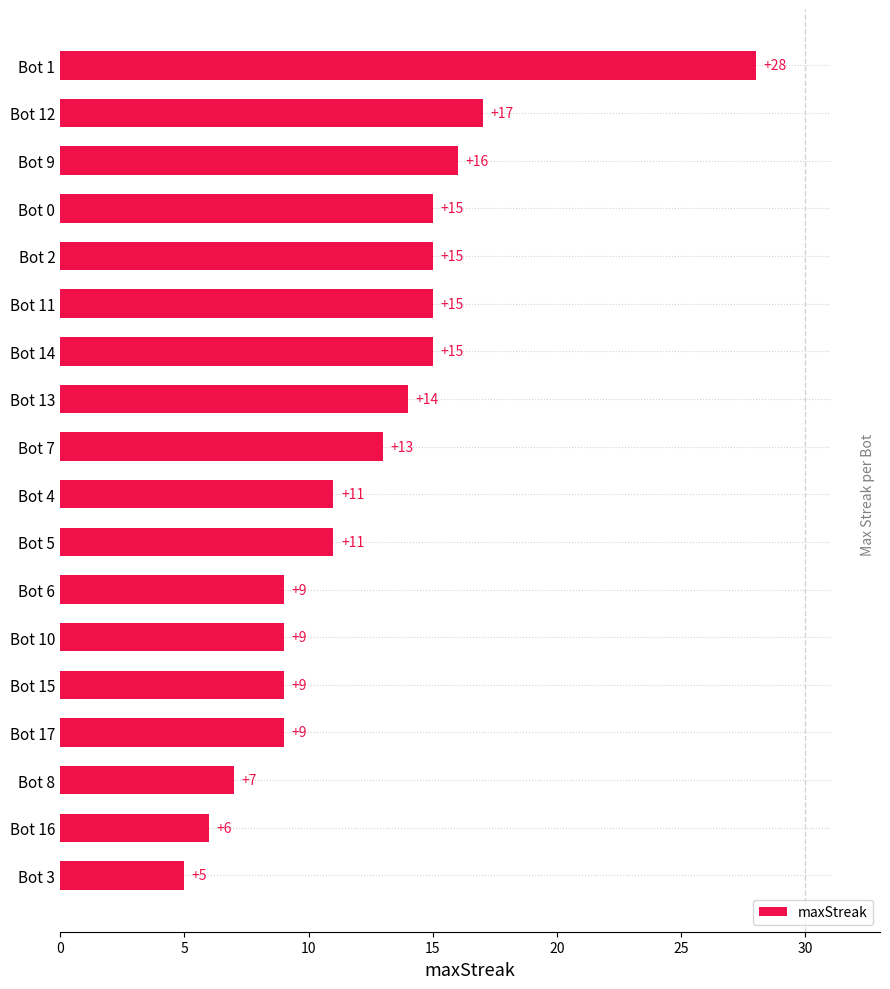

What is the average value?

12